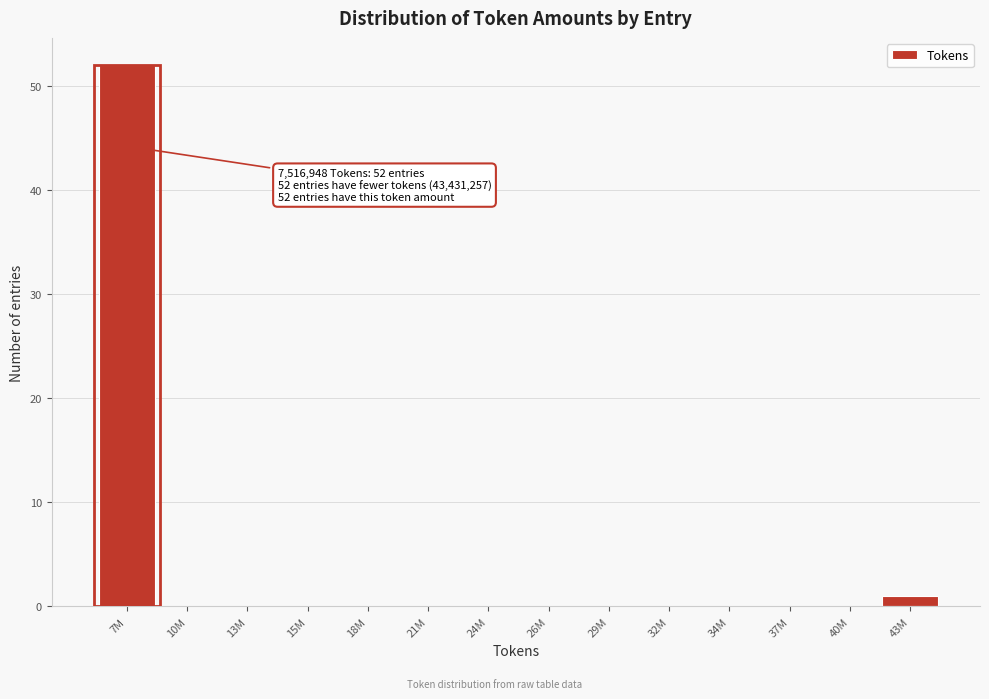

Reading right to left, extract all data points from this chart.

43M=1	40M=0	37M=0	34M=0	32M=0	29M=0	26M=0	24M=0	21M=0	18M=0	15M=0	13M=0	10M=0	7M=52